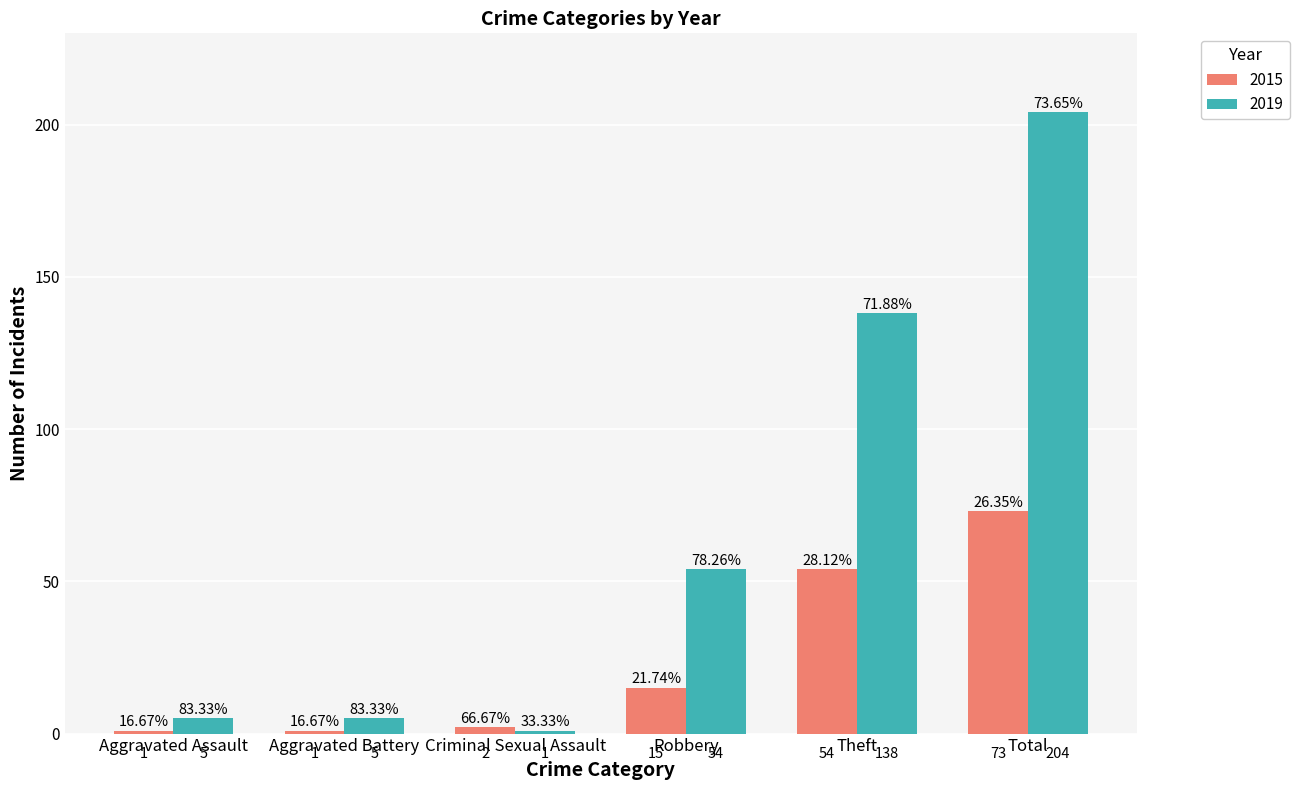

List the series in order of their peak value, lowest first.

2015, 2019